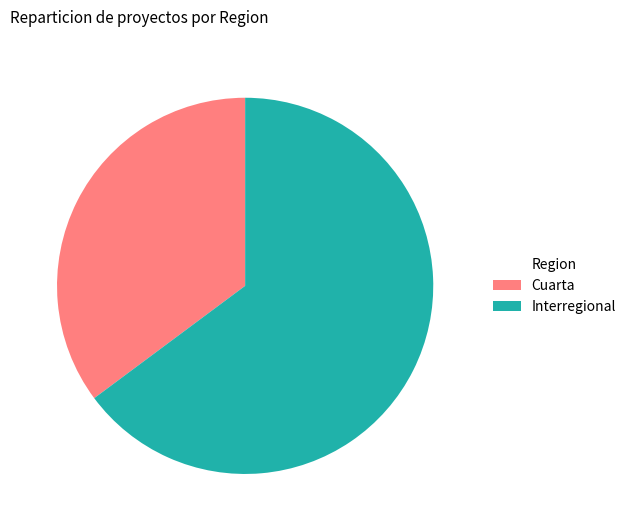

Which category has the smallest portion of the pie?

Cuarta